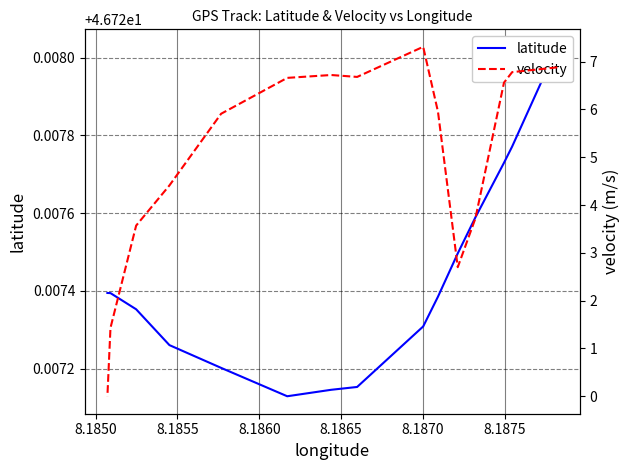

True or false: velocity and latitude cross at least once.

False